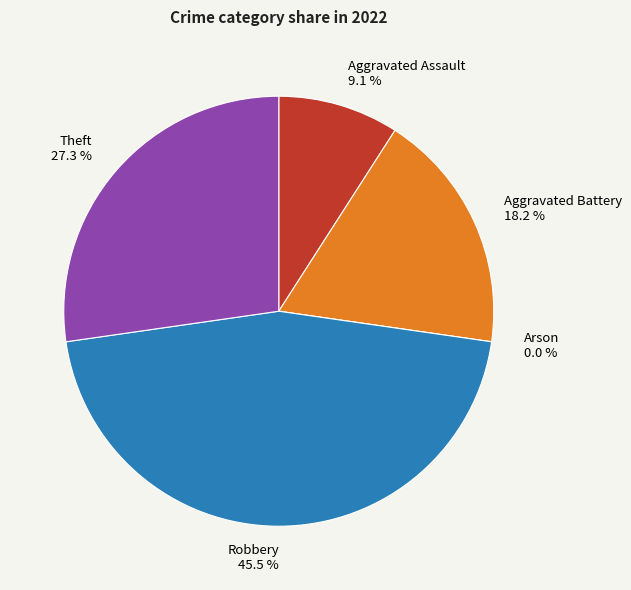

Does Aggravated Battery represent more than half of the total?

No